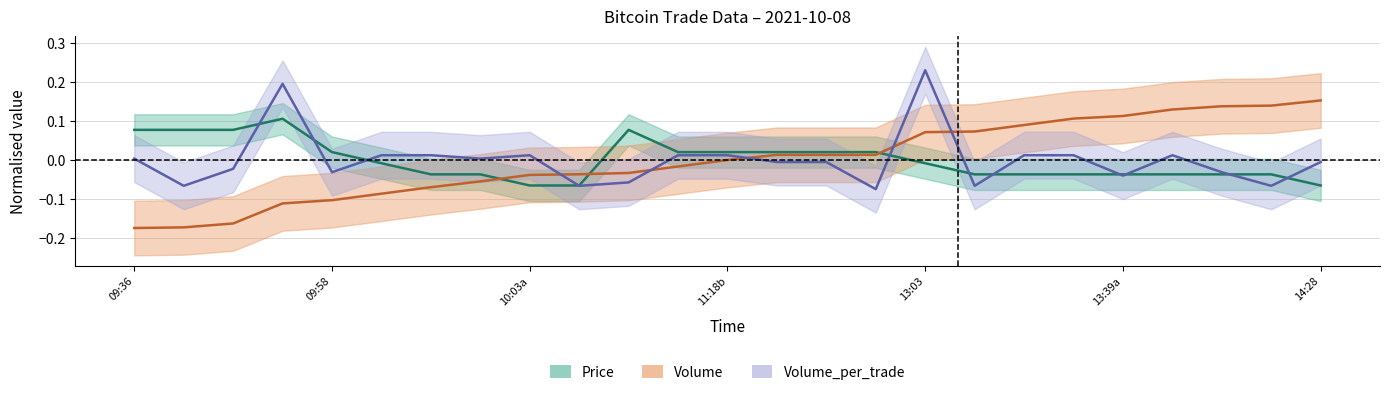

Reading left to right, list all the values displayed in this chart.

Price: 0.1	0.1	0.1	0.1	0.0	-0.0	-0.0	-0.0	-0.1	-0.1	0.1	0.0	0.0	0.0	0.0	0.0	-0.0	-0.0	-0.0	-0.0	-0.0	-0.0	-0.0	-0.0	-0.1
Volume: -0.2	-0.2	-0.2	-0.1	-0.1	-0.1	-0.1	-0.1	-0.0	-0.0	-0.0	-0.0	0.0	0.0	0.0	0.0	0.1	0.1	0.1	0.1	0.1	0.1	0.1	0.1	0.2
Volume_per_trade: 0.0	-0.1	-0.0	0.2	-0.0	0.0	0.0	0.0	0.0	-0.1	-0.1	0.0	0.0	-0.0	-0.0	-0.1	0.2	-0.1	0.0	0.0	-0.0	0.0	-0.0	-0.1	-0.0